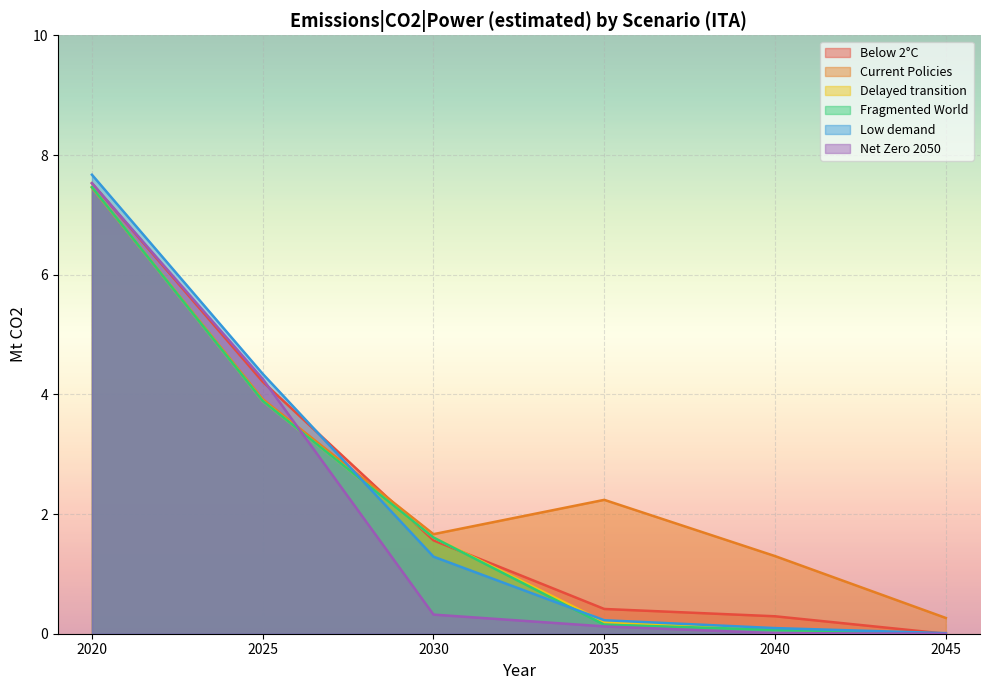

True or false: Fragmented World has more than 1 interior local peaks.

False